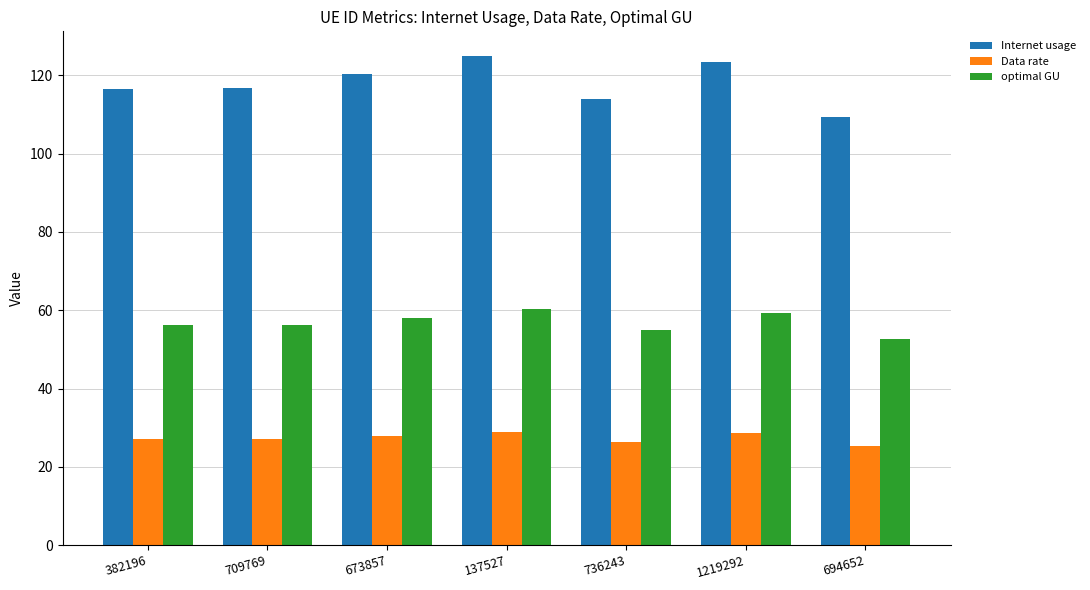

List the series in order of their overall mean, lowest first.

Data rate, optimal GU, Internet usage